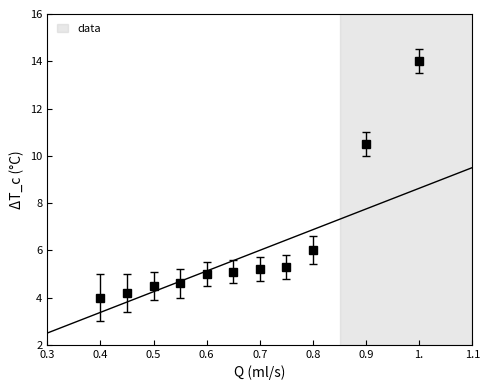

What is the value of the 3rd point from the left?

4.5